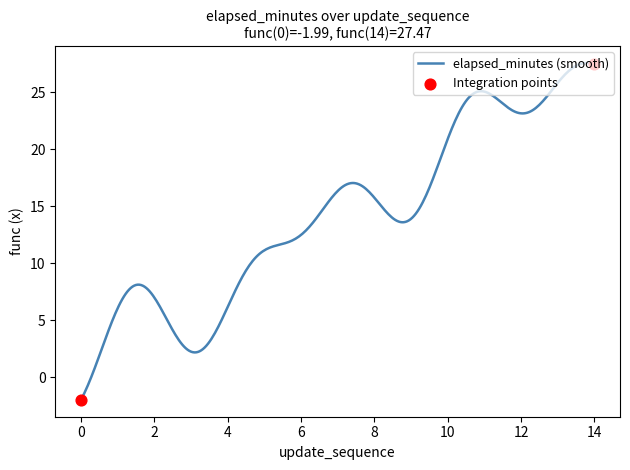

What is the difference between the maximum and minimum values?

29.5